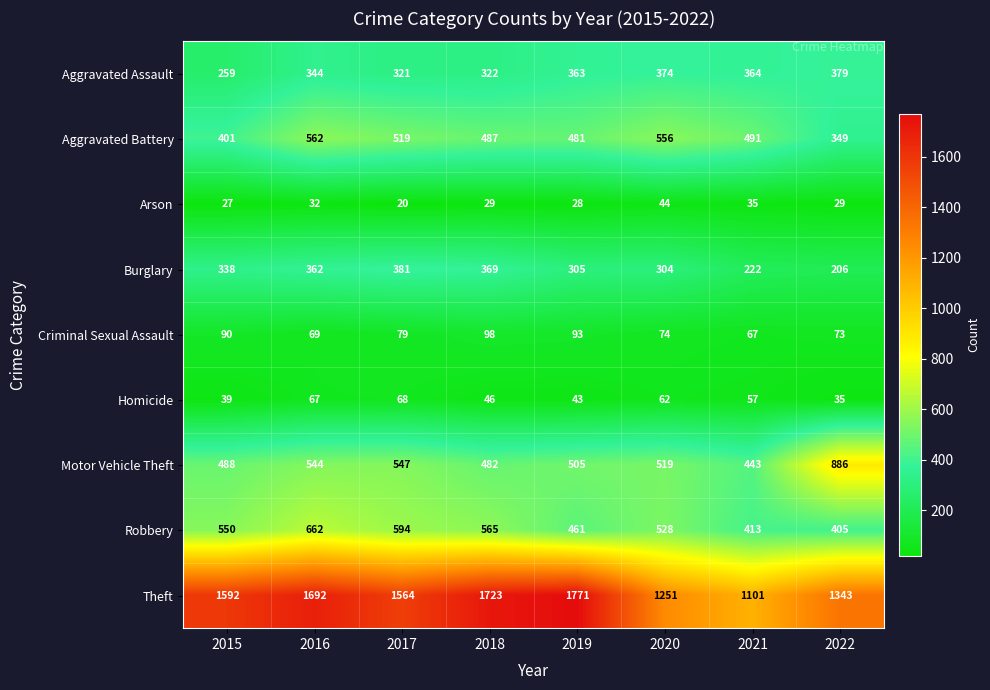

True or false: Robbery has a value of 194 at 2017.

False